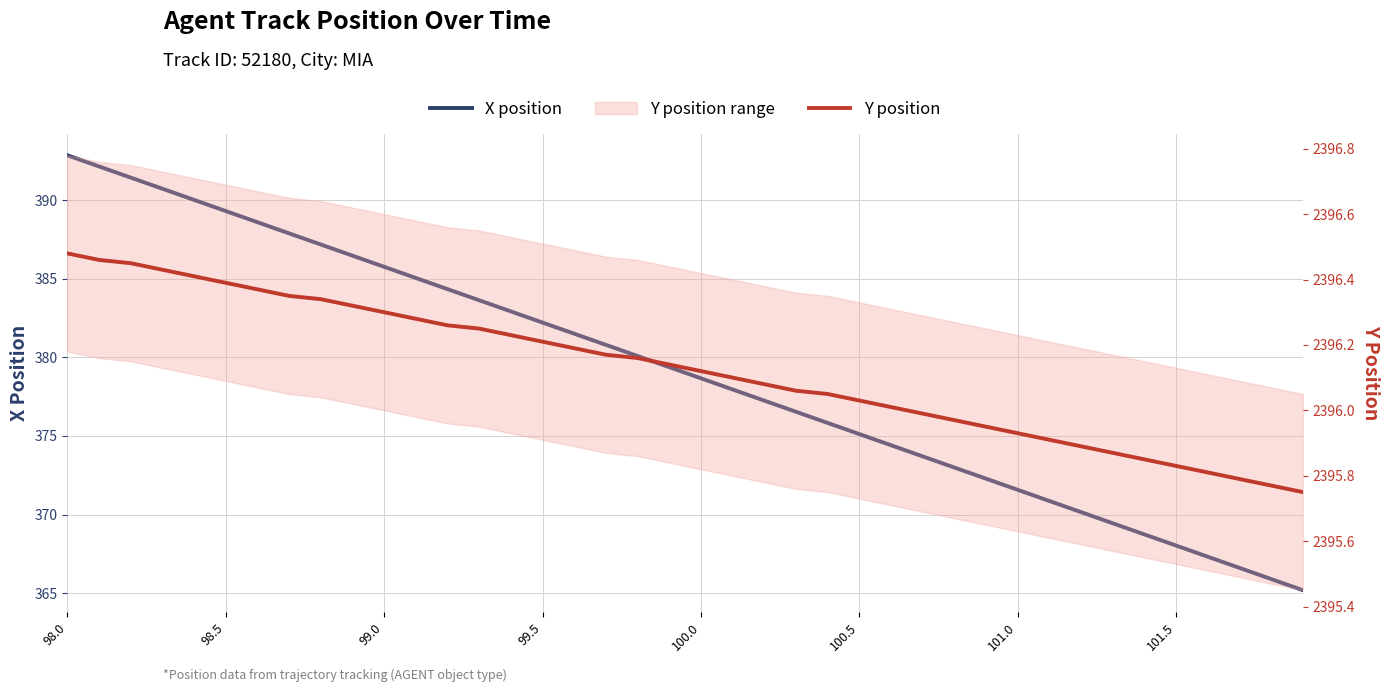

What is the value of the X position point at the 20th from the left?

379.4